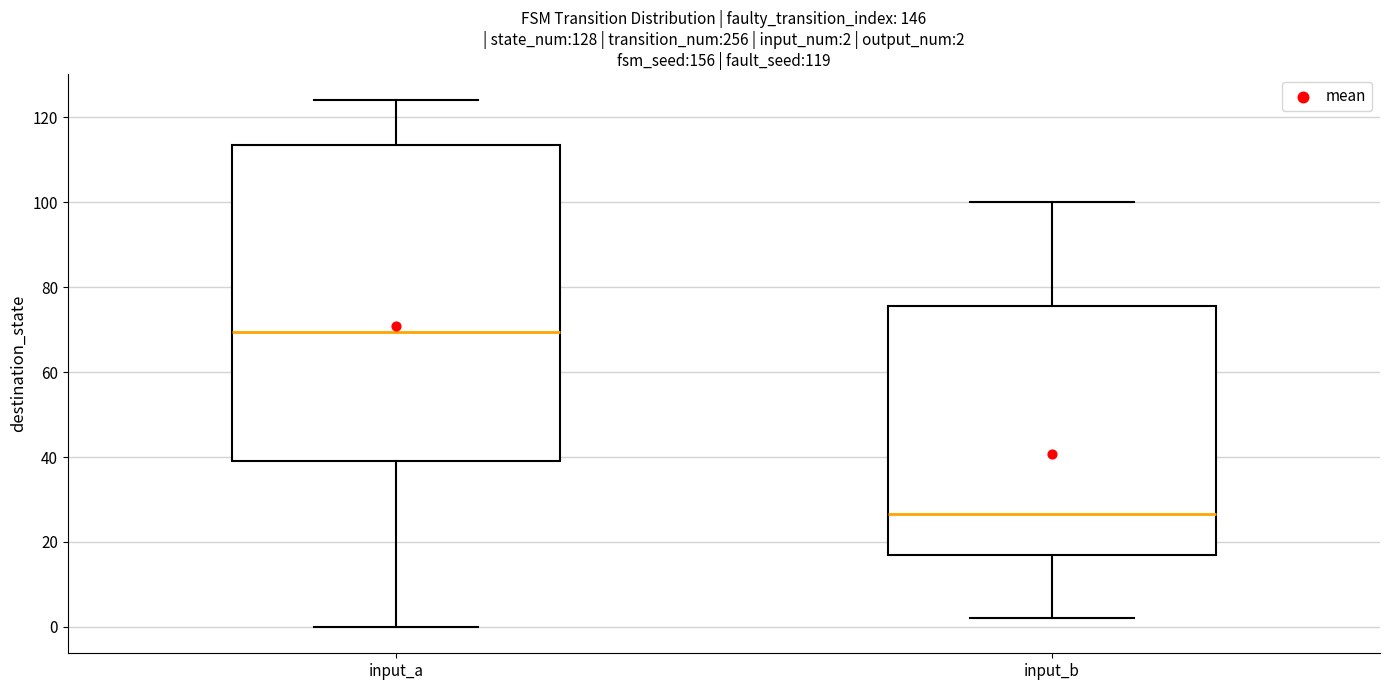

Comparing the boxes themselves (not the whiskers), which one is the tallest?

input_a